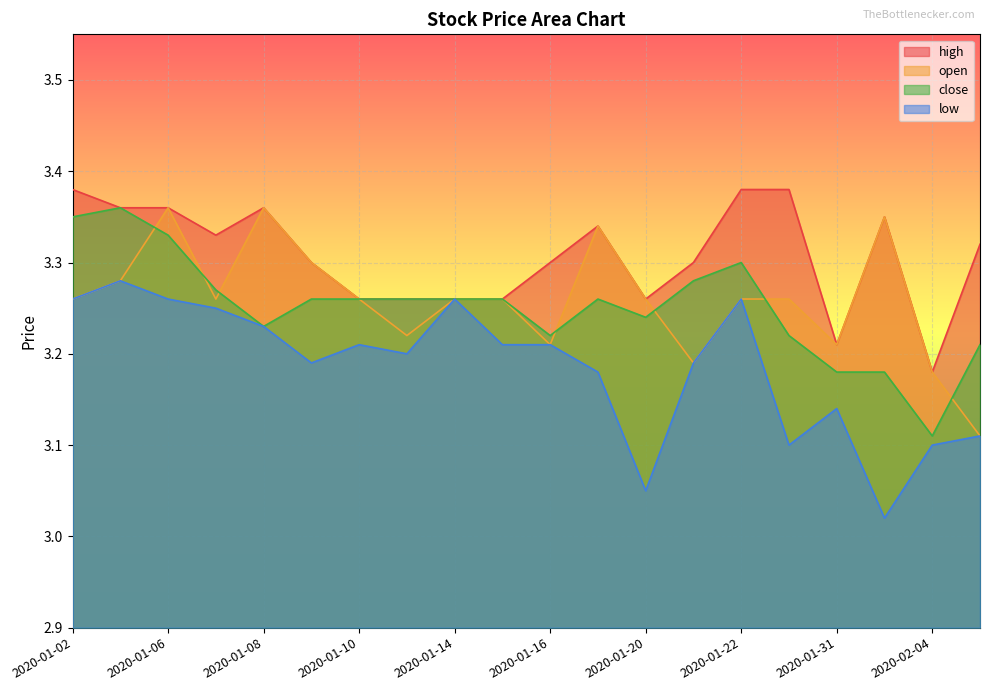

At which category does open reach its first local valley?

2020-01-07